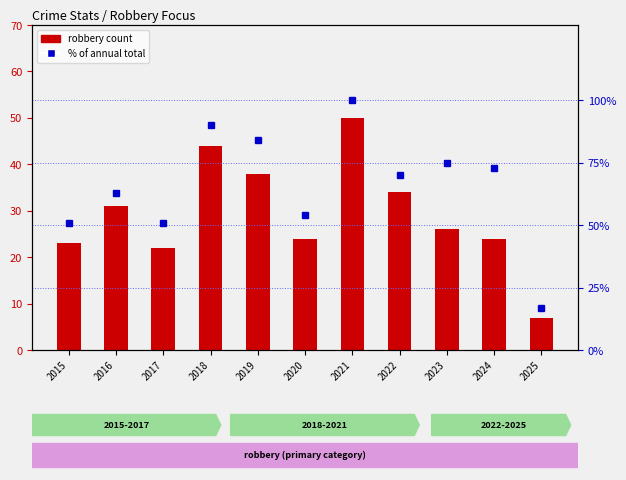

At which category does the chart reach its peak across all series?

2021